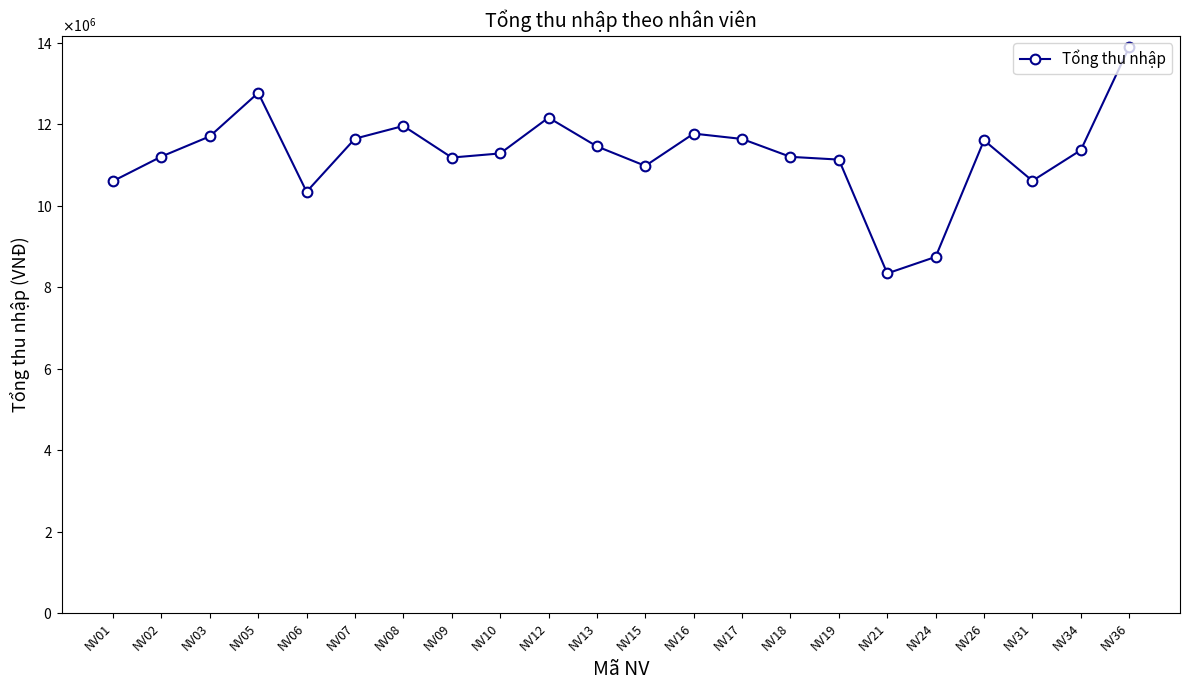

Is this an area chart (filled region under the line)?

No